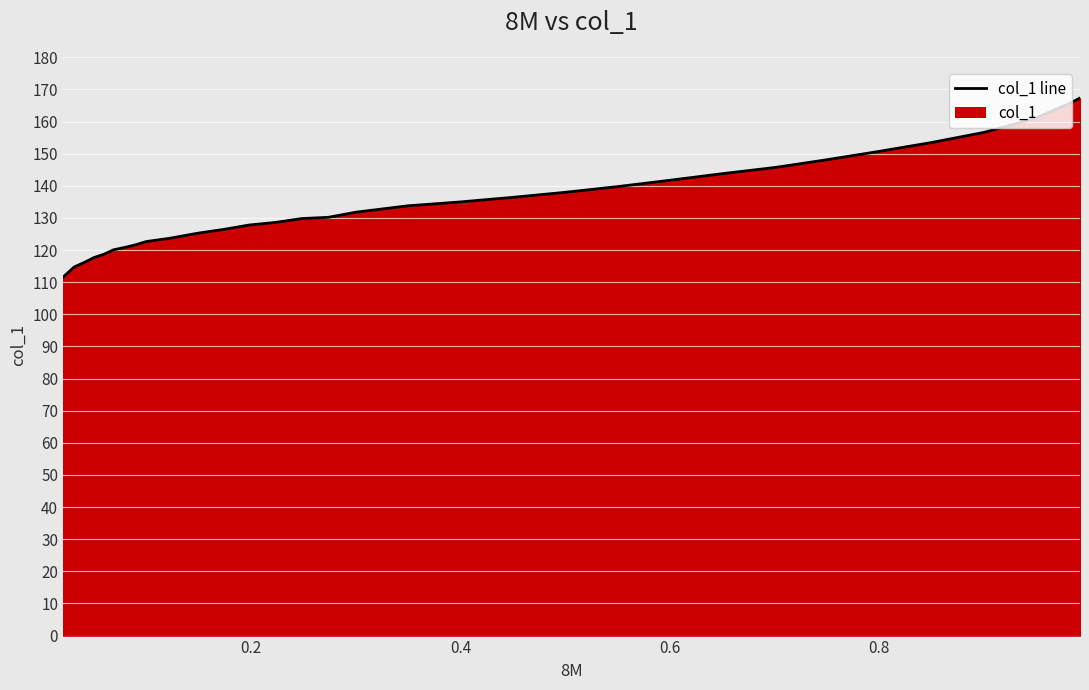

What is the minimum value shown in the chart?

111.6